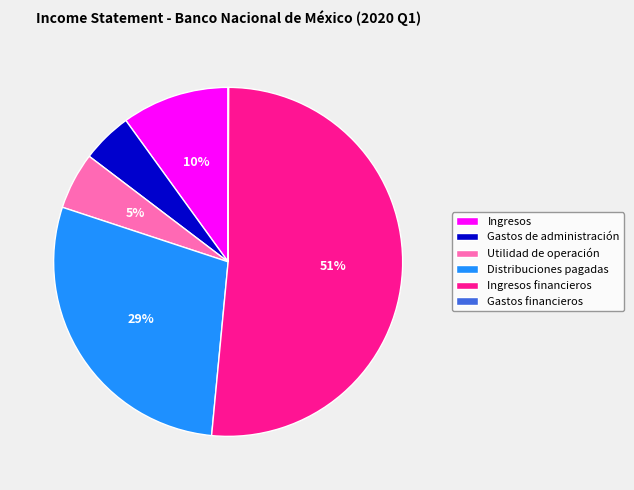

To the nearest percent, what is the difference between the largest and smallest slice percentages?

51%